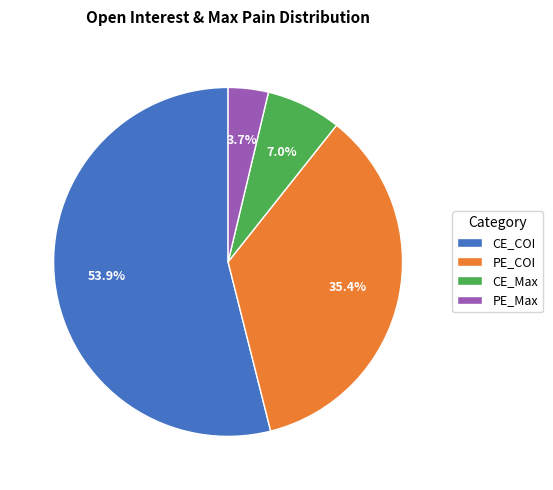

Between PE_Max and PE_COI, which is larger?

PE_COI